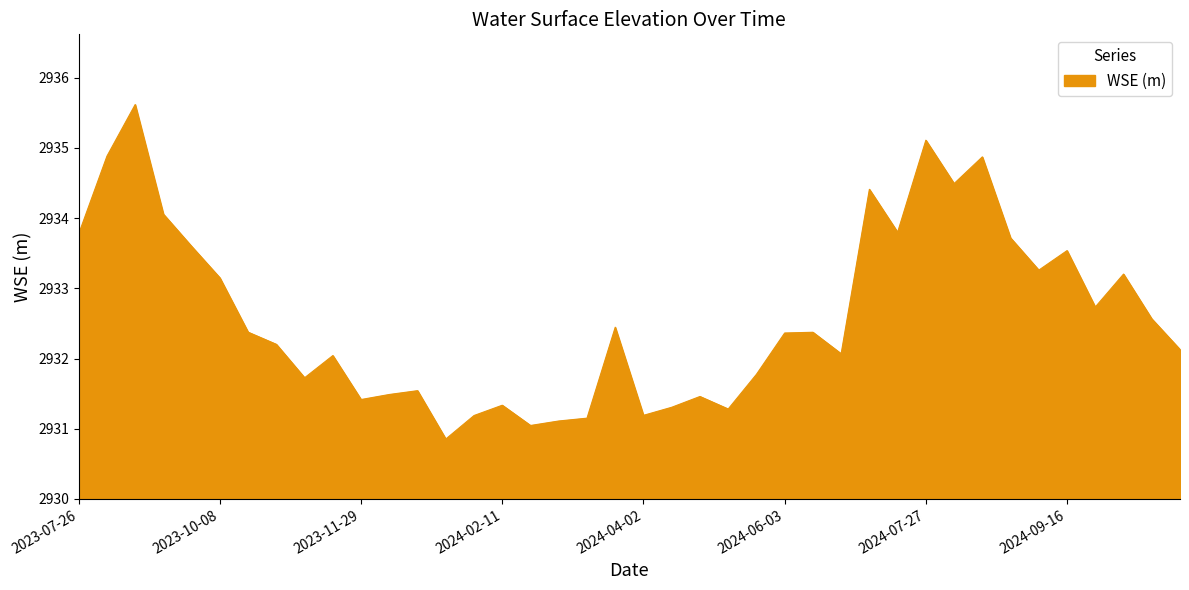

What is the difference between the maximum and minimum values?

4.8